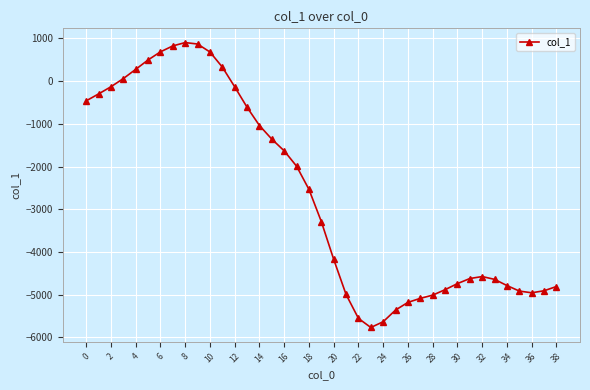

What is the greatest value displayed?

901